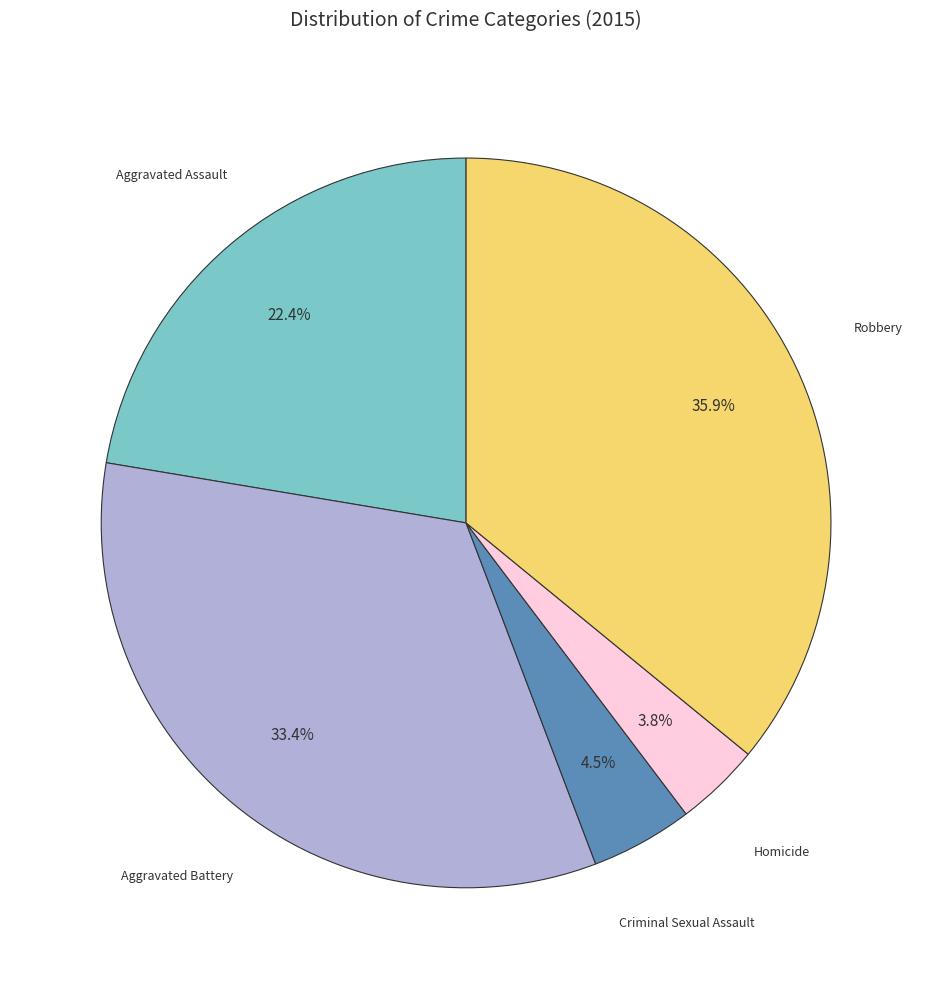

Does any single category account for the majority?

No